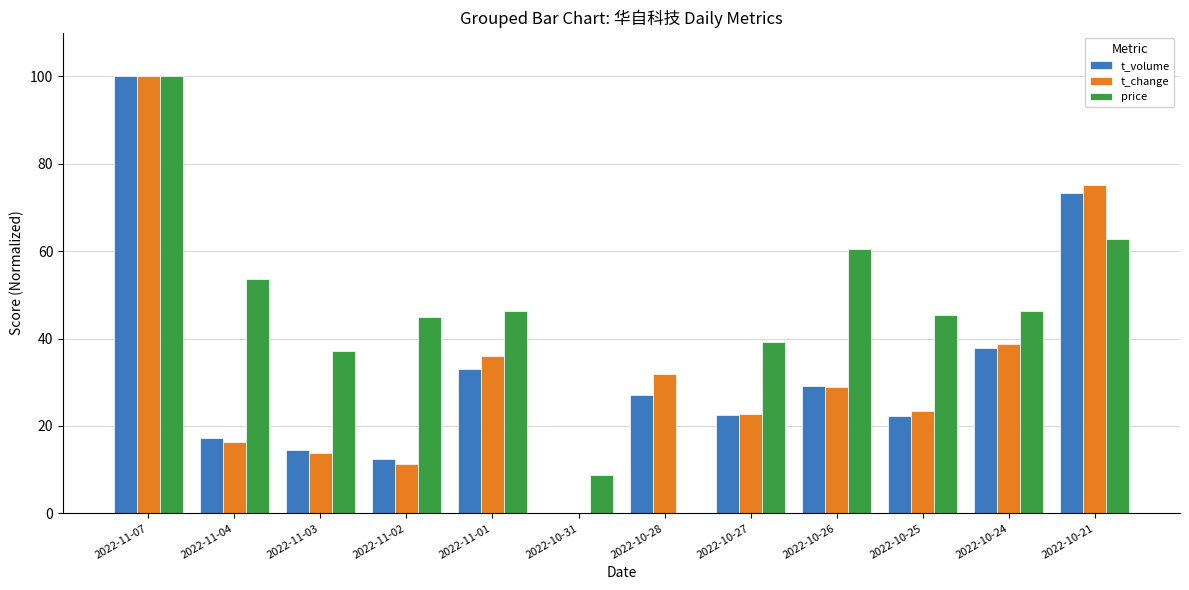

What are all the series names shown in the legend?

t_volume, t_change, price